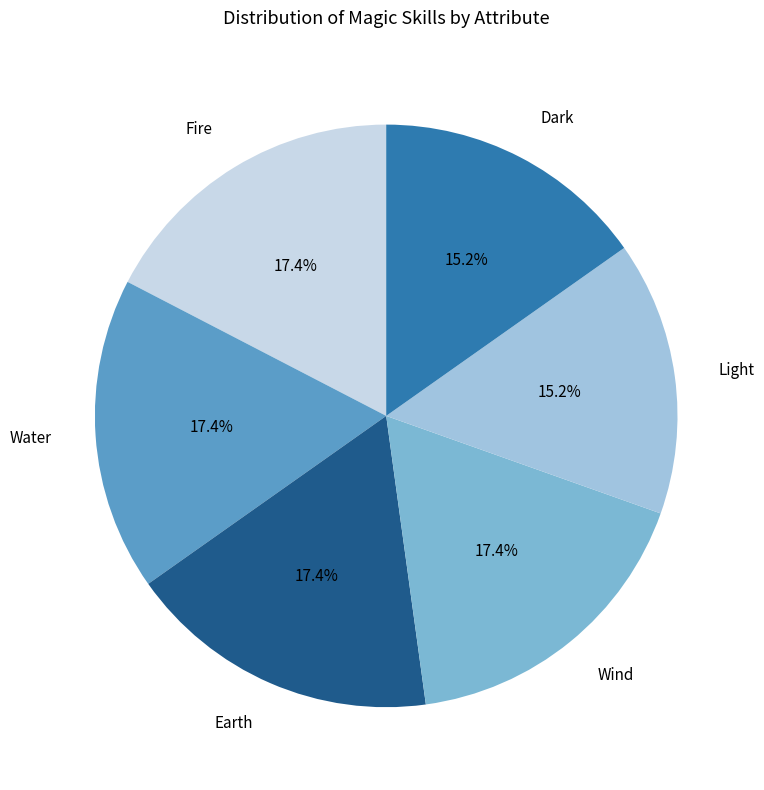

Count the number of slices in the pie.

6